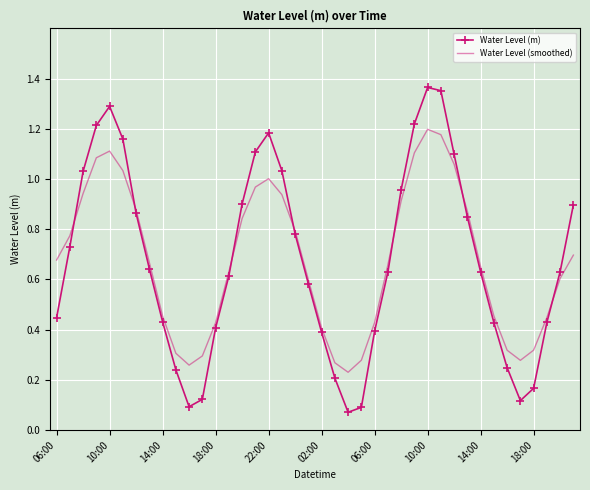

How many intersections are there between Water Level (m) and Water Level (smoothed)?

7